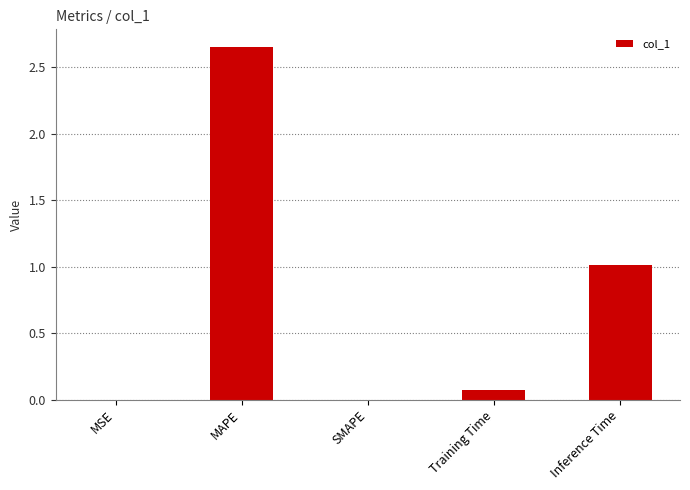

What is the change in value from MAPE to SMAPE?

-2.7